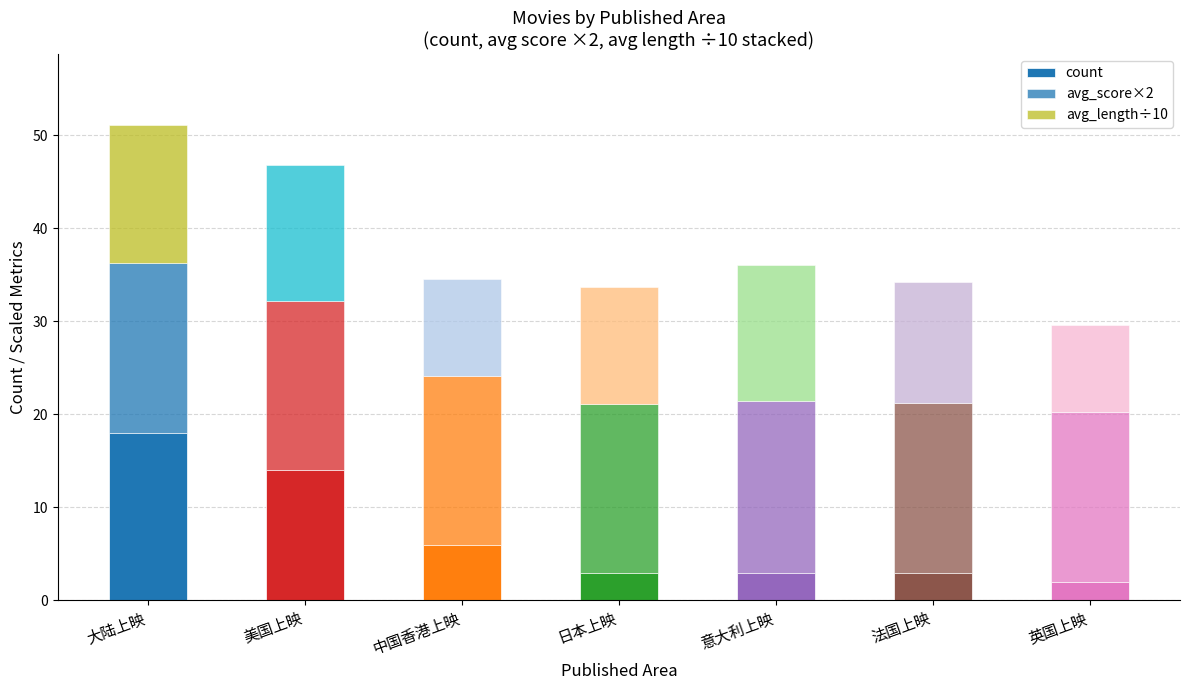

At how many categories does at least one series exceed 3?

7